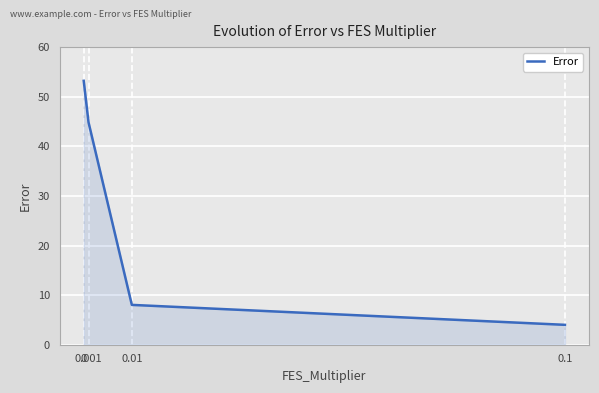

Reading left to right, extract all data points from this chart.

53.2	44.8	8.0	4.0